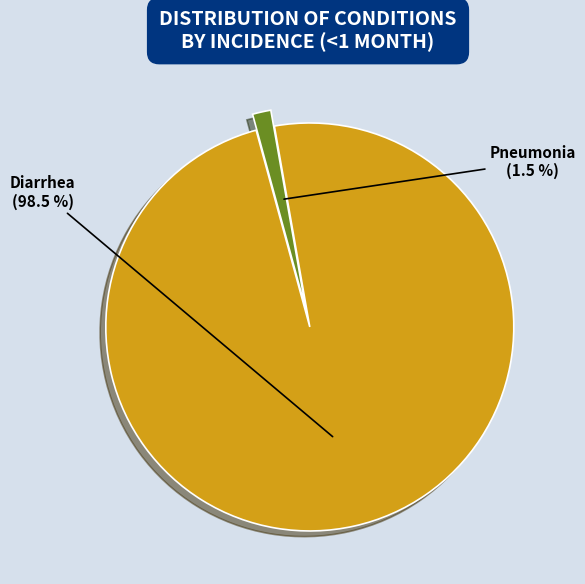

Is there any slice that represents more than half of the pie?

Yes